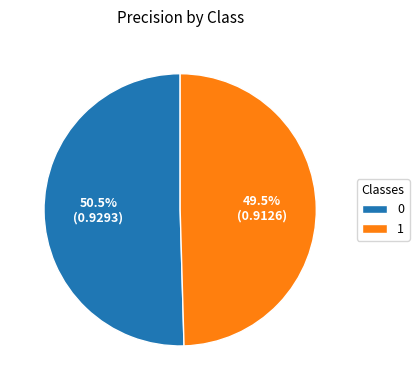

What percentage is NOT represented by 1?

50.5%